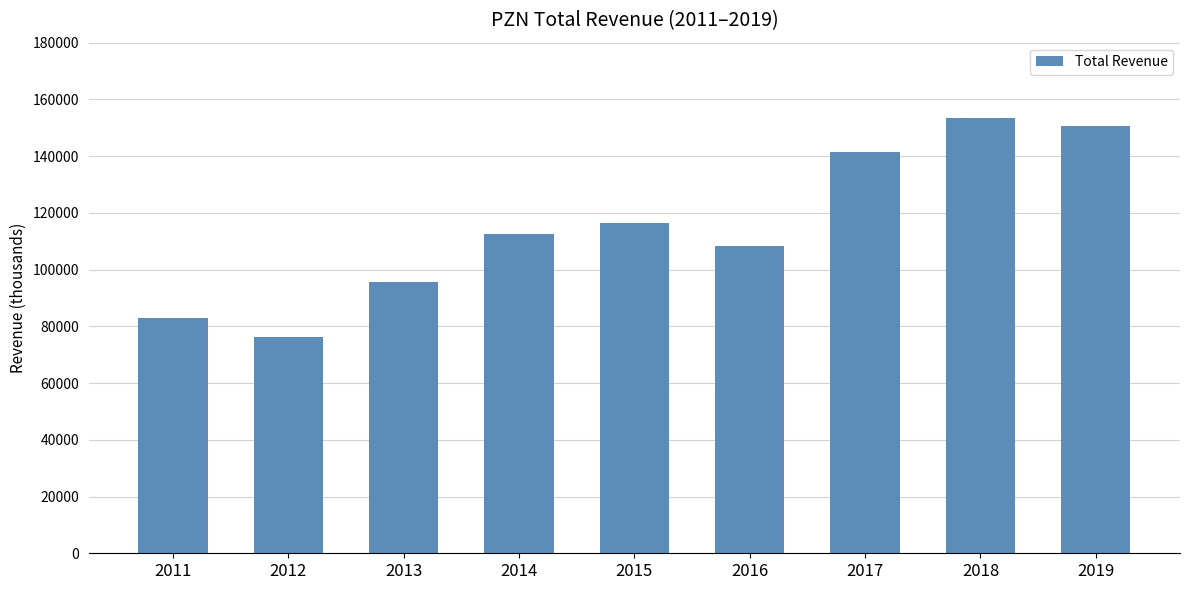

What is the approximate value at 2014, to the nearest 100?

112500